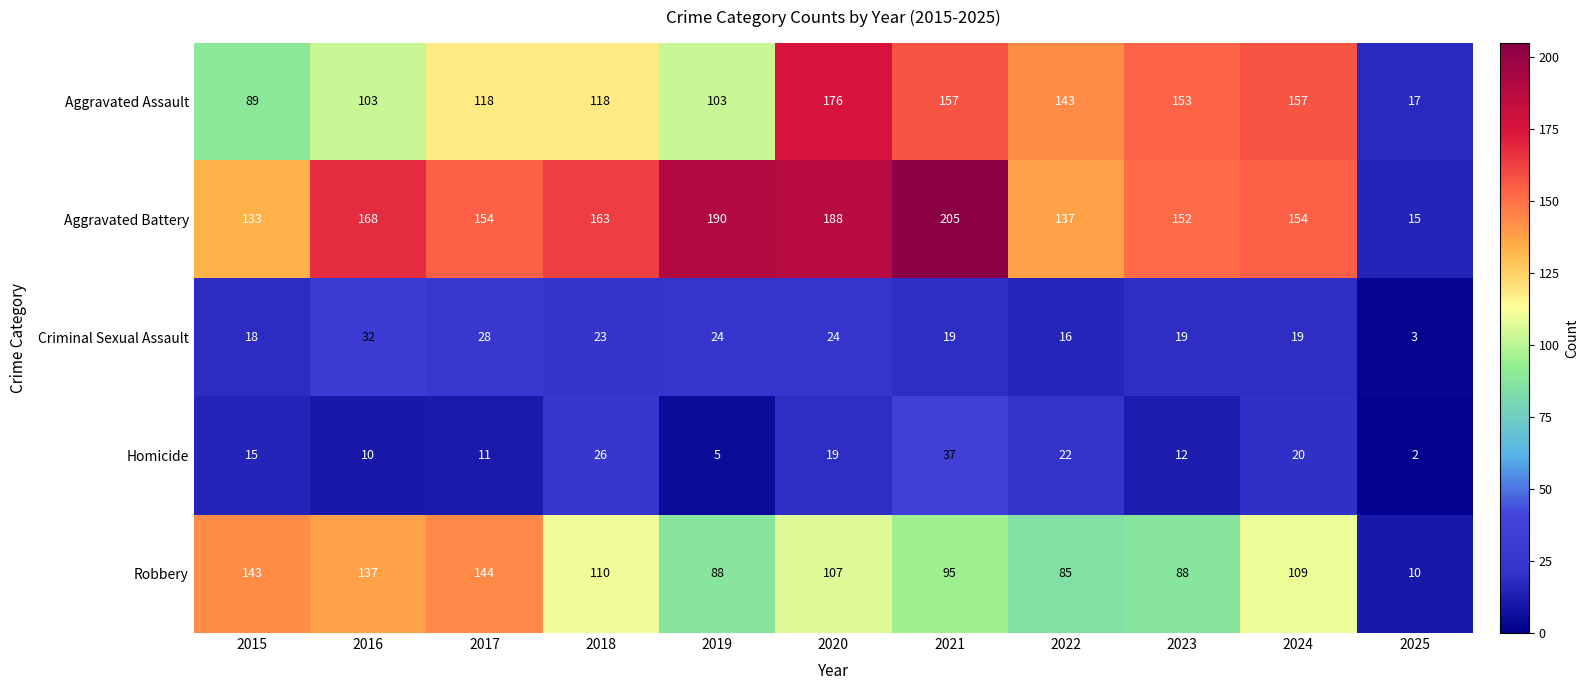

The Aggravated Battery series shows 154 at 2017. True or false?

True